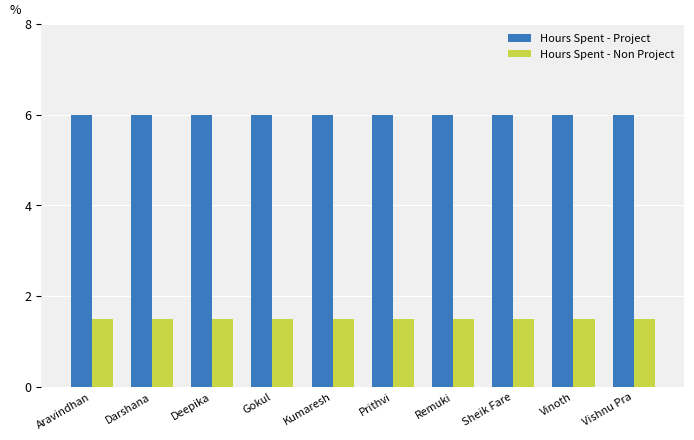

The value of Hours Spent - Project at Remuki is 1.4. True or false?

False